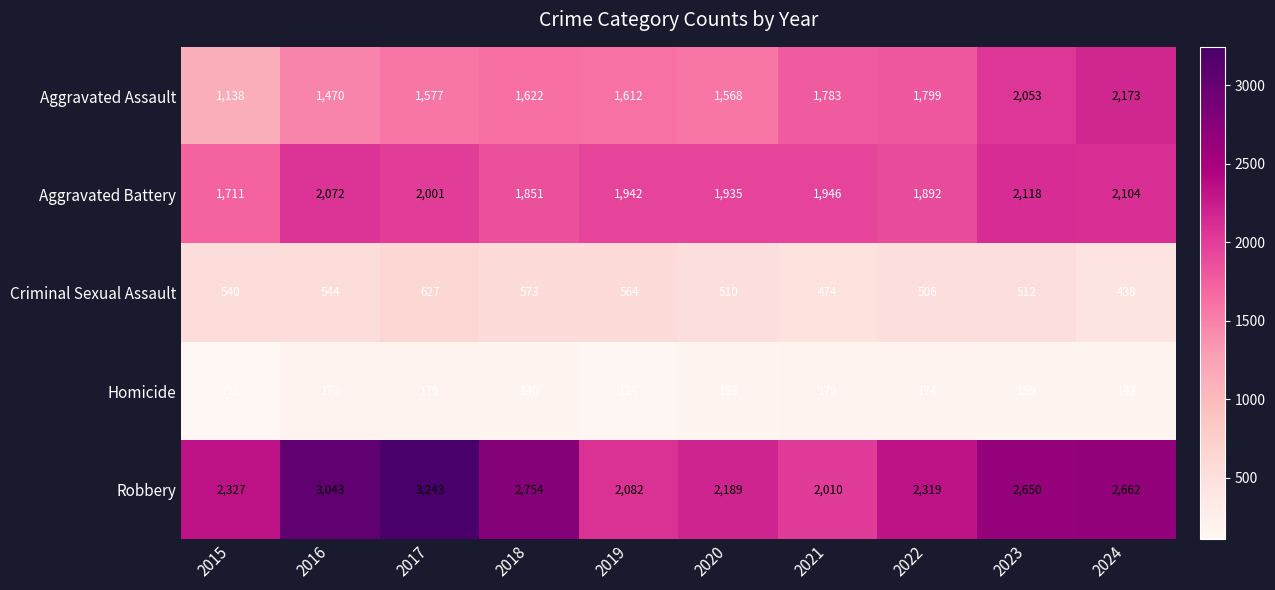

Is the value of Aggravated Assault at 2017 greater than the value of Robbery at 2015?

No